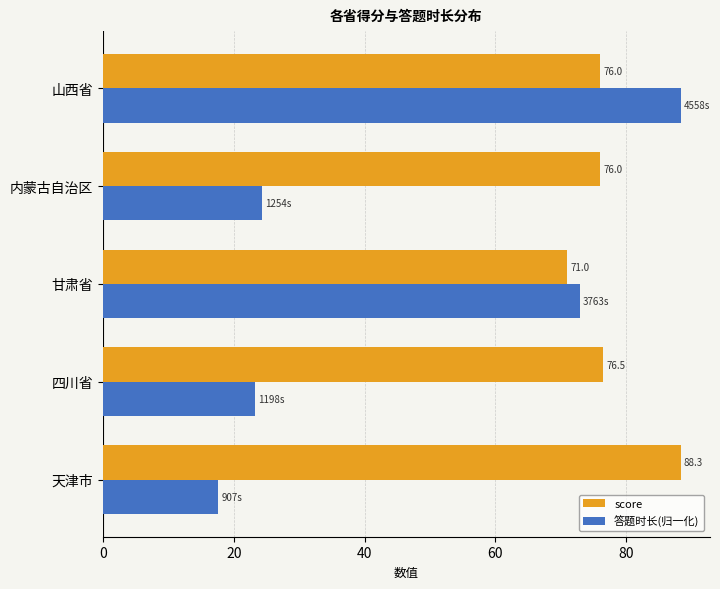

What is the average value of the 答题时长(归一化) series?

45.3